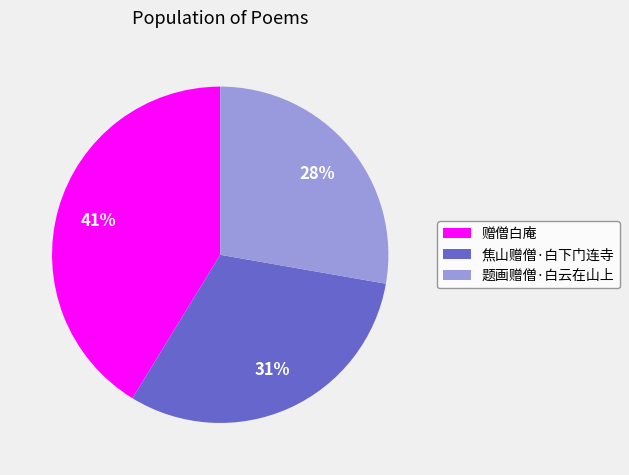

Rank the categories by value from highest to lowest.

赠僧白庵, 焦山赠僧·白下门连寺, 题画赠僧·白云在山上